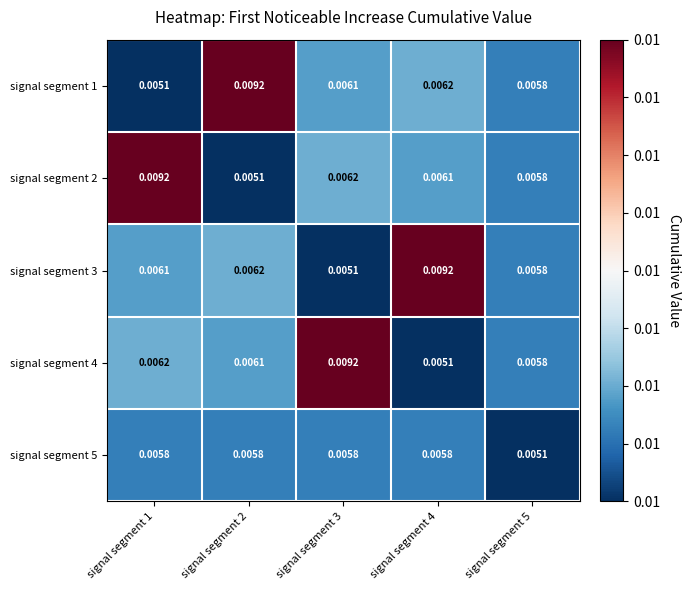

Rank the series at signal segment 3 from highest to lowest value.

signal segment 4, signal segment 2, signal segment 1, signal segment 5, signal segment 3